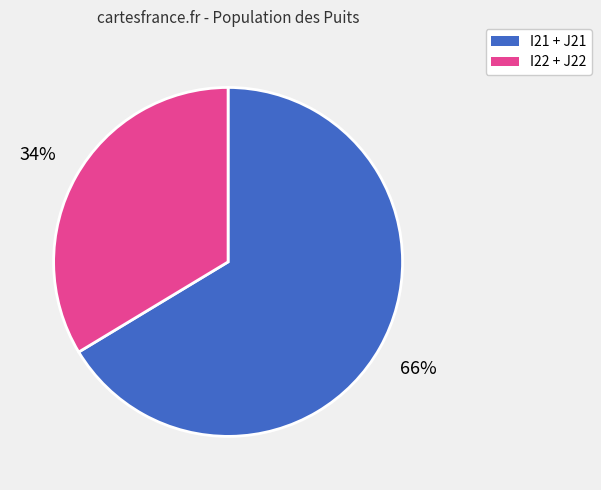

To the nearest percent, what is the average slice percentage?

50%